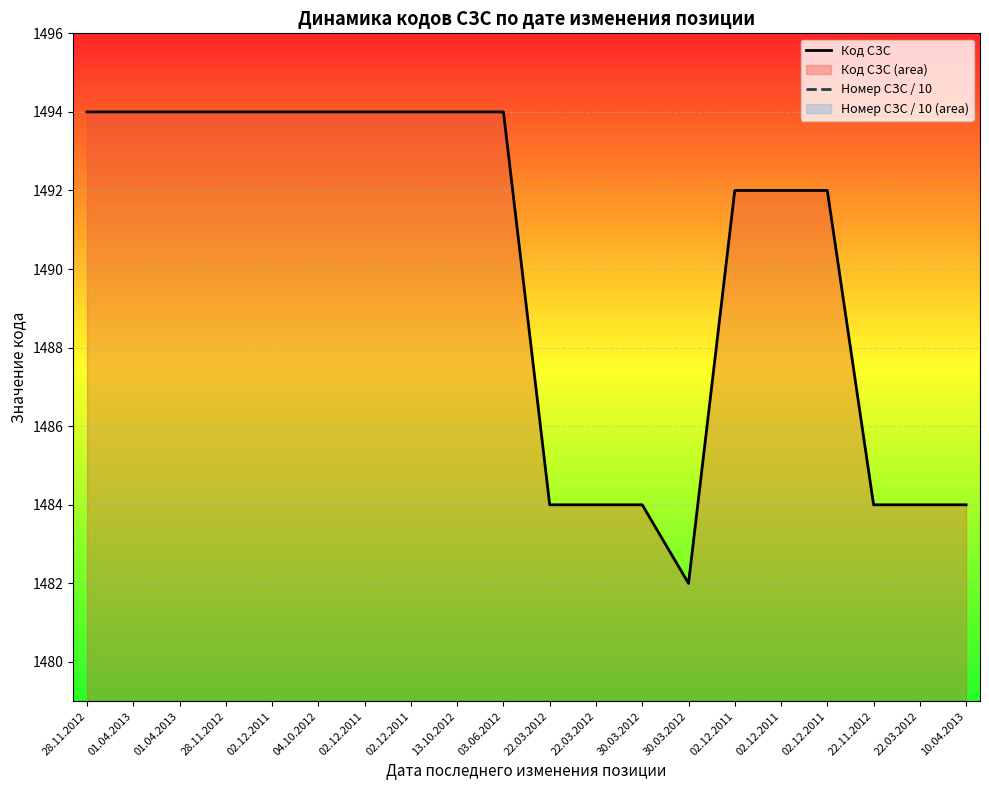

The value of Номер СЗС / 10 at 22.03.2012 is 1274.2. True or false?

True